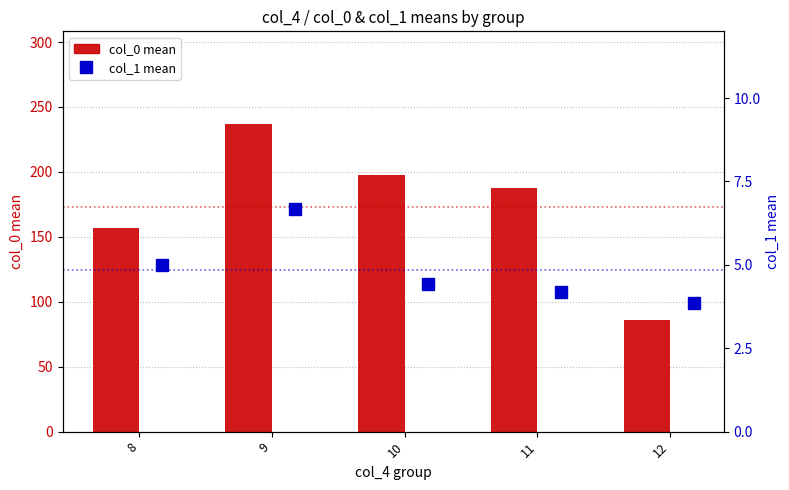

How many data points in col_0 mean are less than 187?

2